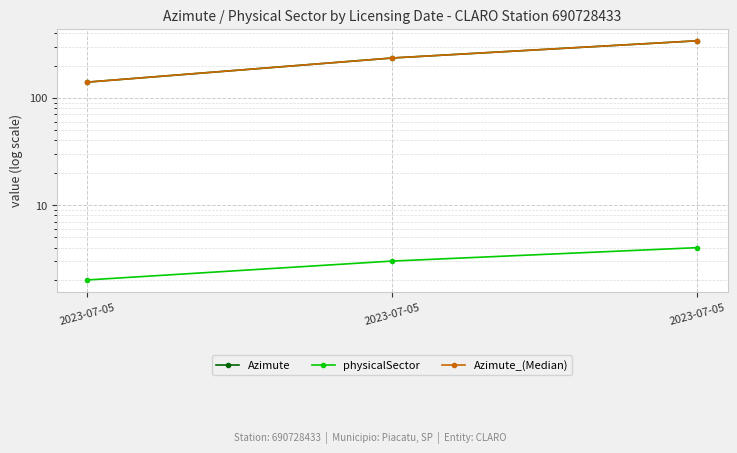

At how many categories does at least one series exceed 268?

1